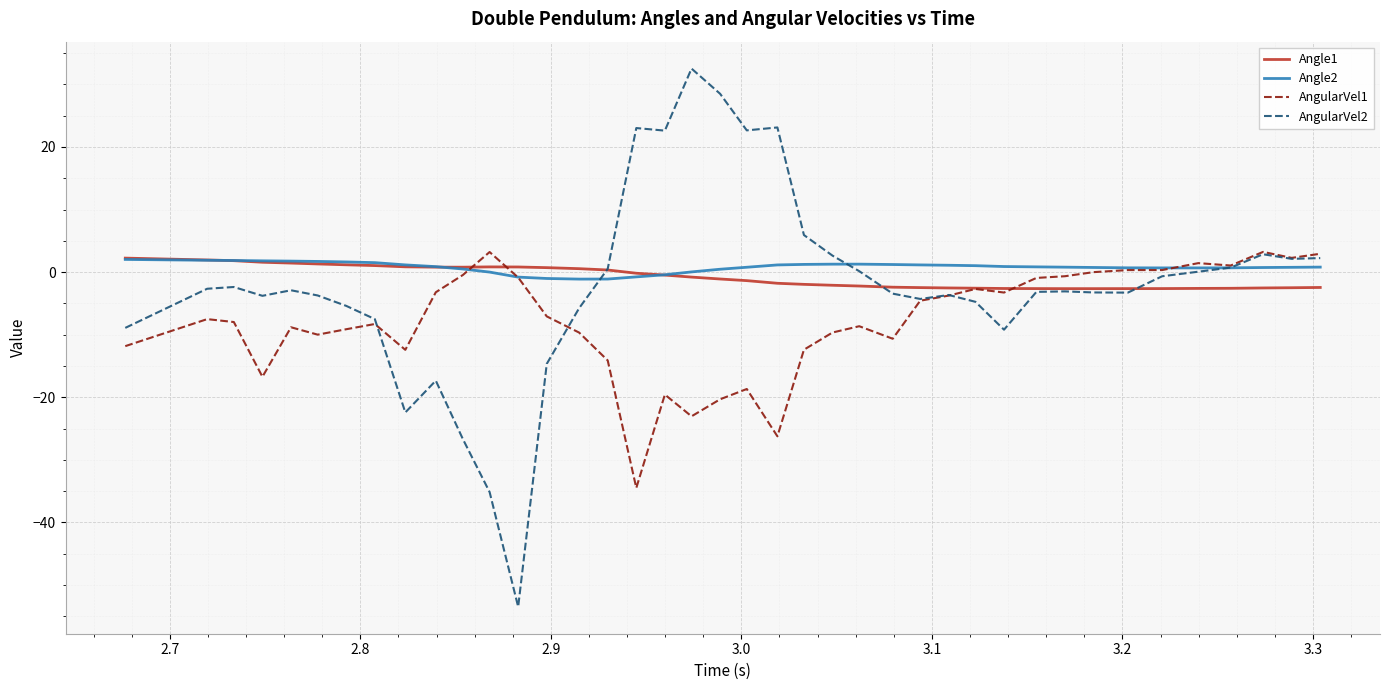

What is the maximum value shown in the chart?

32.5